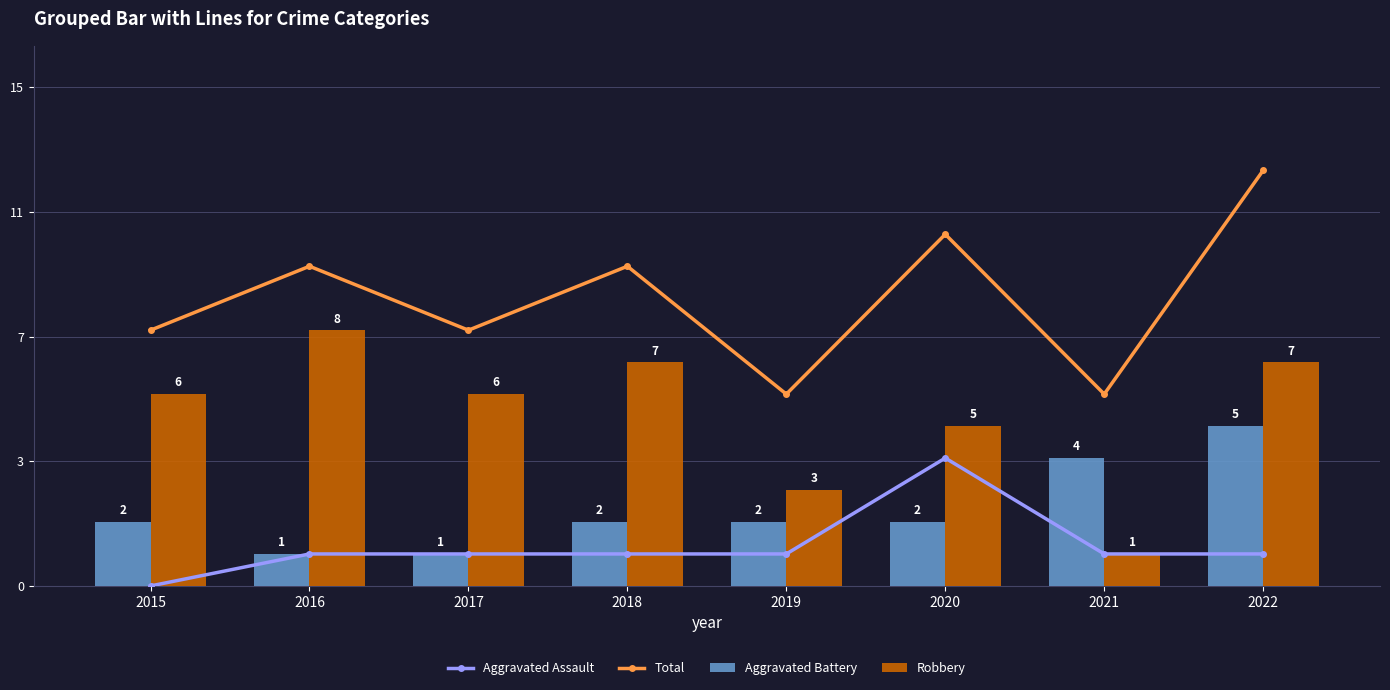

Which series has the largest range (max minus min)?

Total